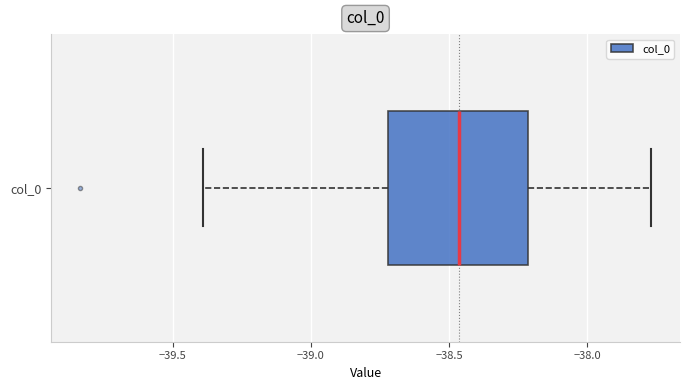

Transcribe this box plot: give where the median line is, the range the box spans, and where the two whiskers end, as read against the x-axis. The values are not printed on the chart, so give them approximately, as read against the axis.

median -38.45, box -38.70 to -38.20, whiskers -39.40 to -37.75